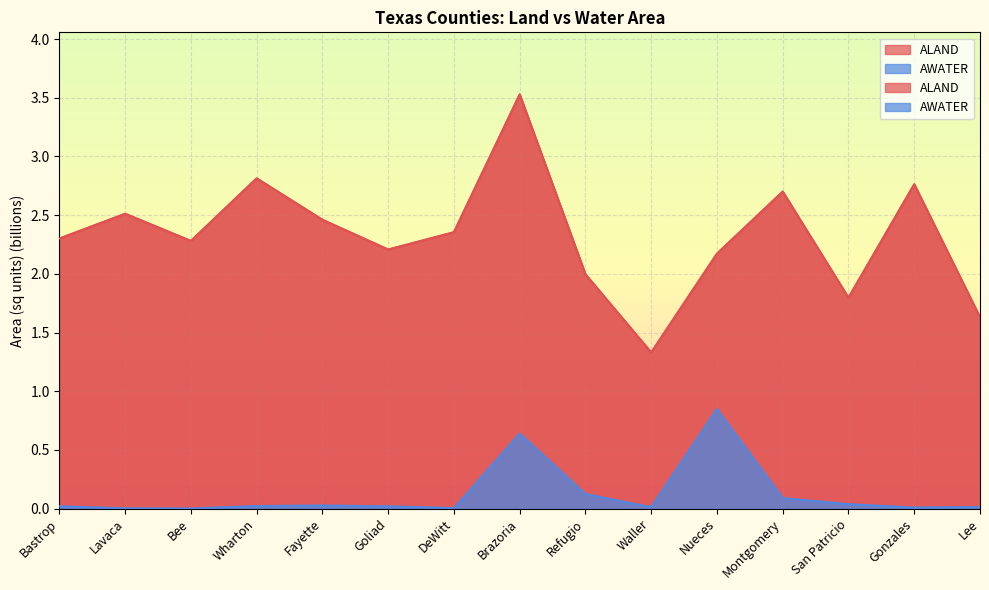

Rank the categories by AWATER value from highest to lowest.

Nueces, Brazoria, Refugio, Montgomery, San Patricio, Fayette, Wharton, Bastrop, Goliad, Lee, Waller, Gonzales, DeWitt, Lavaca, Bee